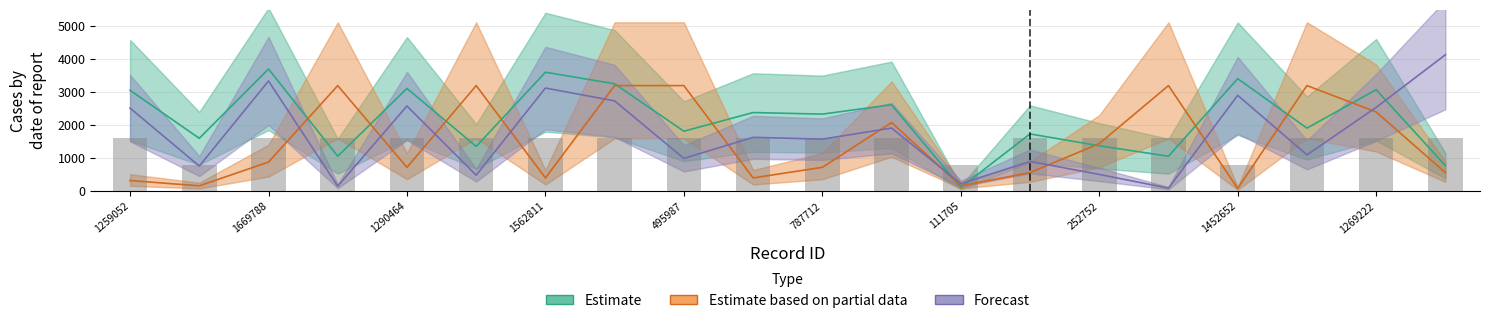

Reading left to right, list all the values displayed in this chart.

Estimate: 3057.3	1601.1	3702.7	1057.4	3114.2	1354.1	3605.5	3254.5	1816.1	2382.4	2334.9	2618.5	111.5	1734.0	1374.5	1057.4	3409.8	1910.3	3074.7	771.5
Estimate based on partial data: 320.0	160.0	880.0	3200.0	720.0	3200.0	400.0	3200.0	3200.0	400.0	720.0	2080.0	160.0	560.0	1440.0	3200.0	80.0	3200.0	2400.0	560.0
Forecast: 2518.1	759.5	3339.6	148.9	2580.9	483.2	3125.6	2735.5	992.0	1630.4	1575.4	1912.6	223.4	899.8	505.5	89.0	2905.3	1098.4	2538.4	4134.8